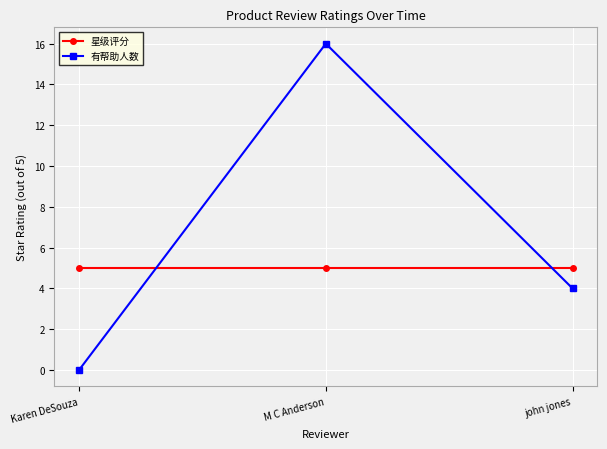

What is the label of the 1st point from the left?

Karen DeSouza